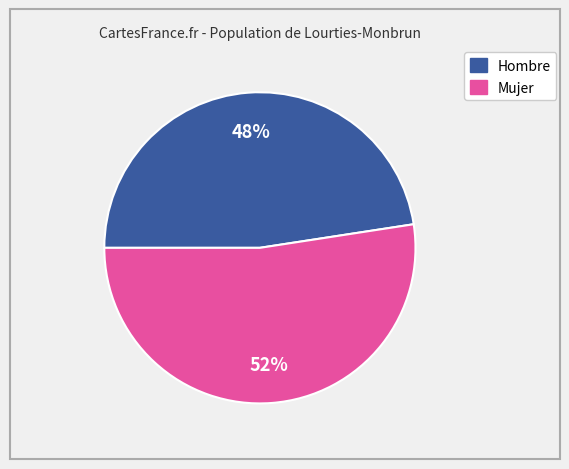

Count the number of slices in the pie.

2